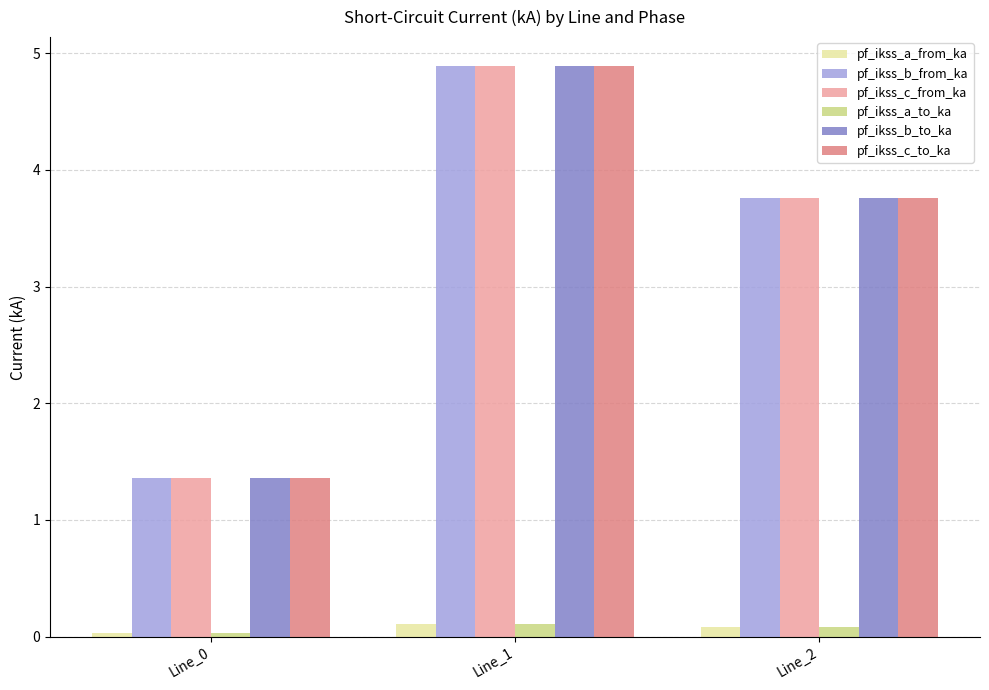

Where is pf_ikss_c_from_ka nearest to the value 3?

Line_2